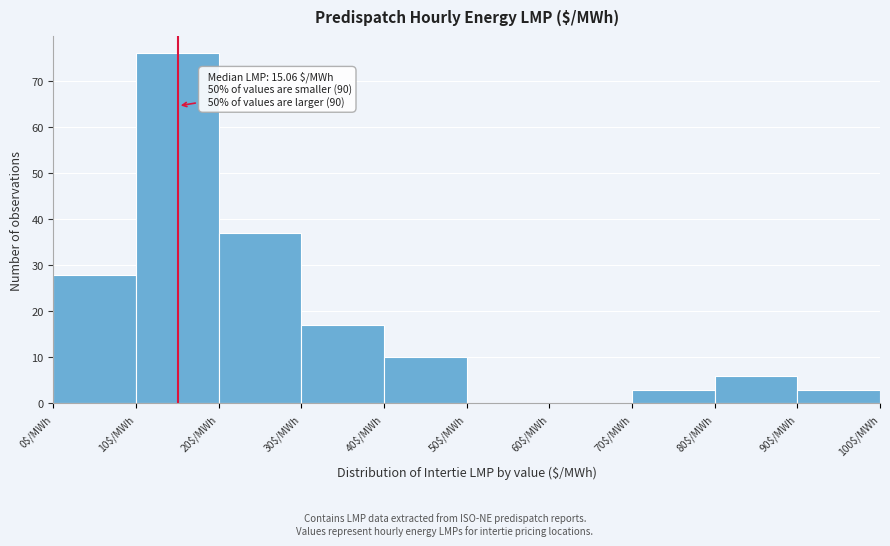

Which range on the x-axis has the tallest bar?

10 to 20